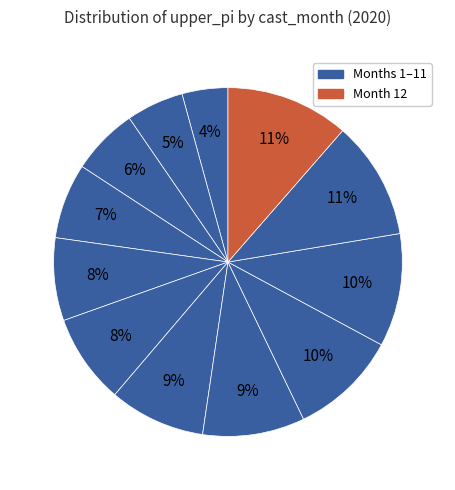

How many slices are in this pie chart?

12